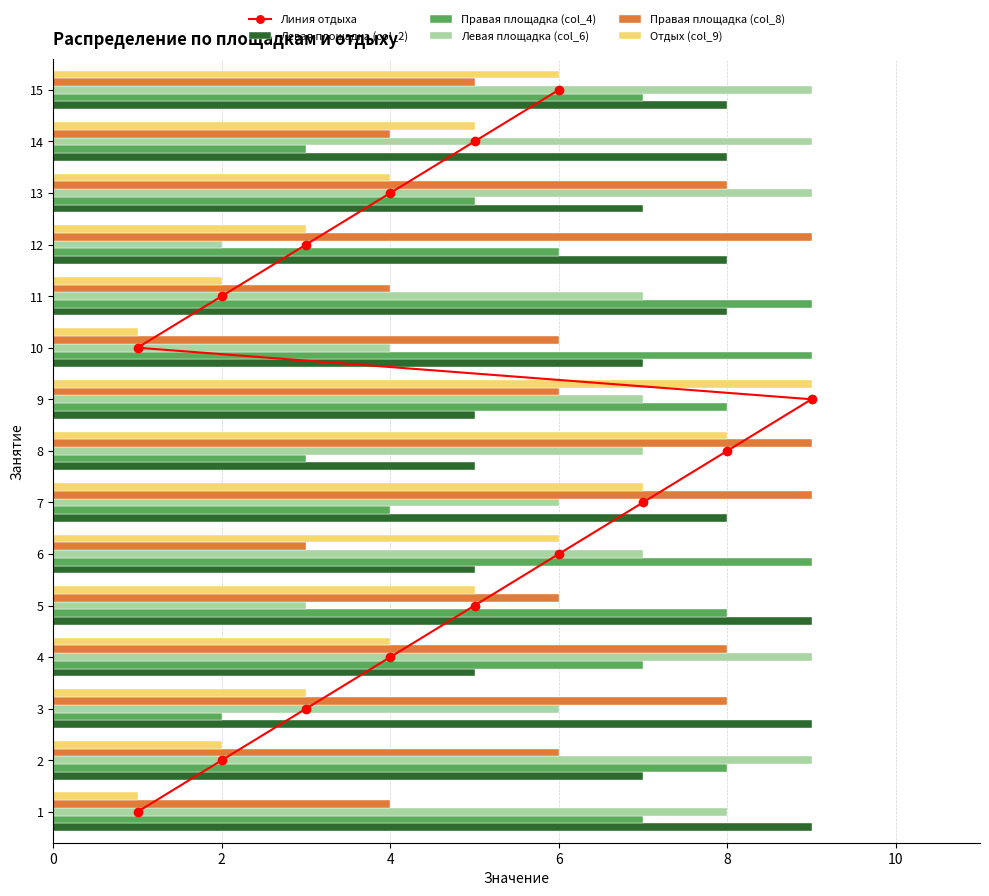

Is the value of Правая площадка (col_4) at 2 greater than the value of Отдых (col_9) at 13?

Yes